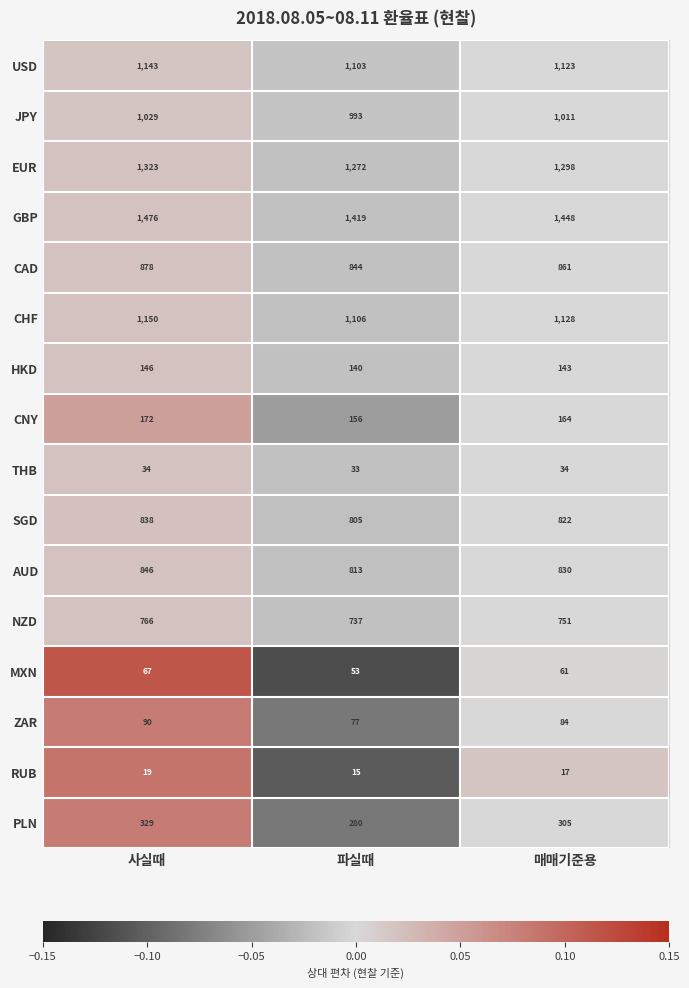

Where is CNY nearest to the value 164?

매매기준용